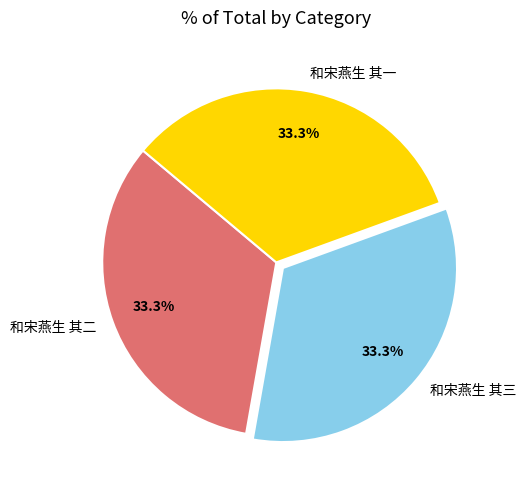

Approximately how many times larger is the value at 和宋燕生 其一 compared to 和宋燕生 其三?

1.0